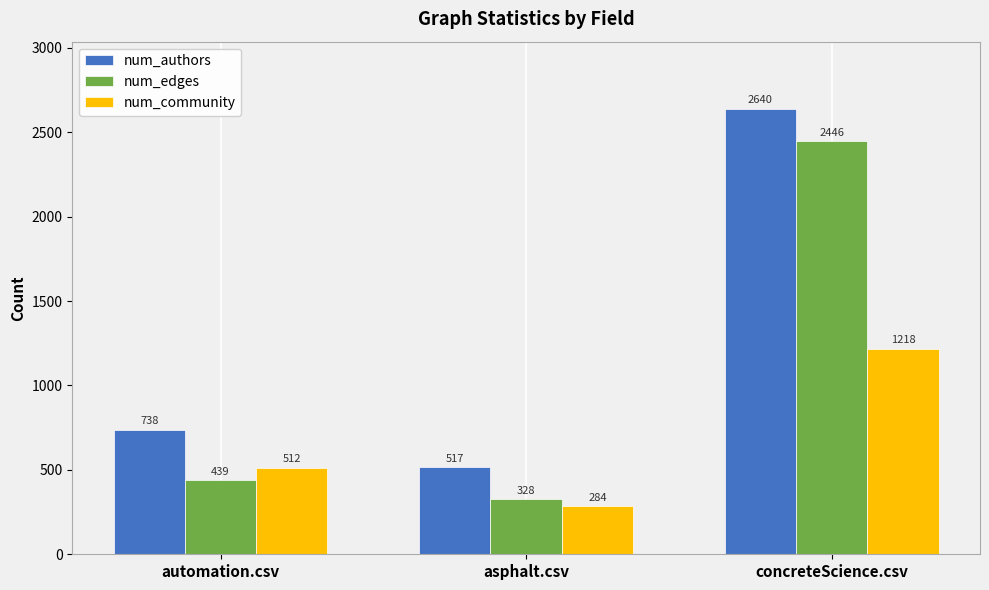

Which series has the largest range (max minus min)?

num_authors